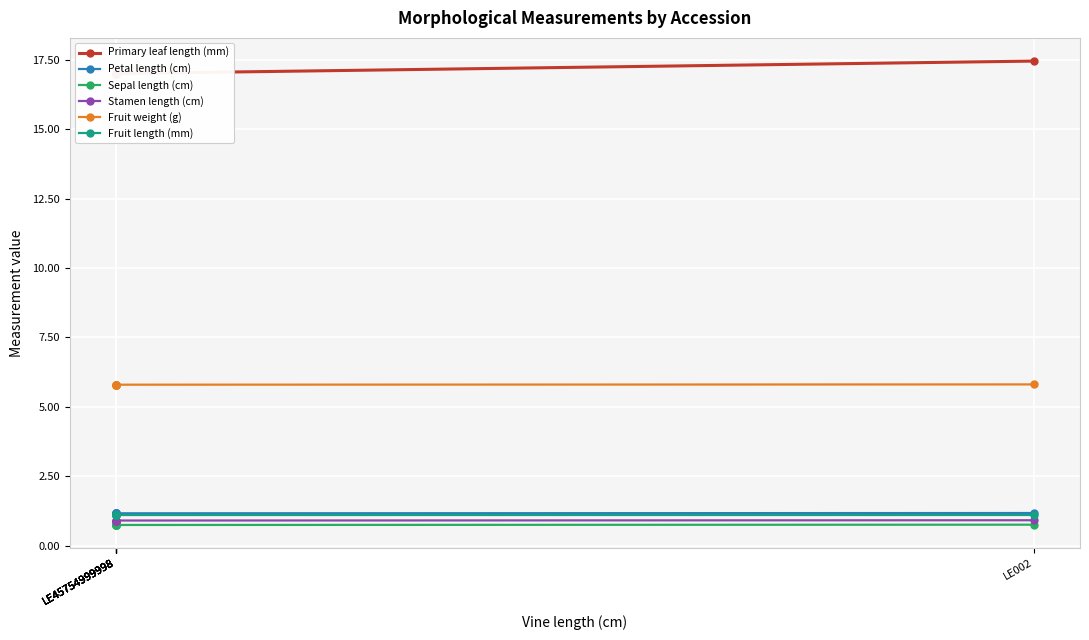

True or false: Petal length (cm) and Stamen length (cm) intersect in this chart.

False